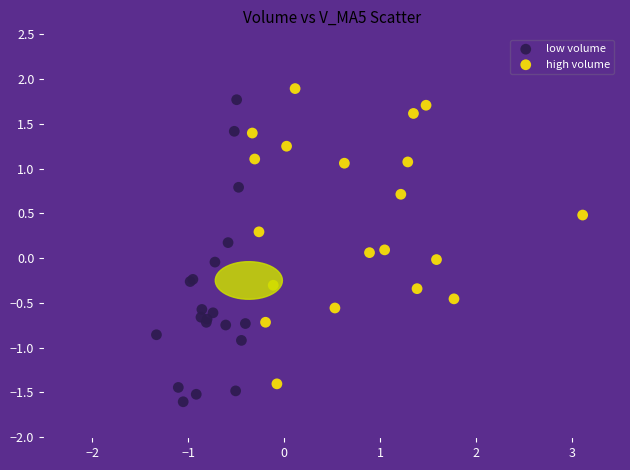

Which series contains the lowest Y value?

low volume